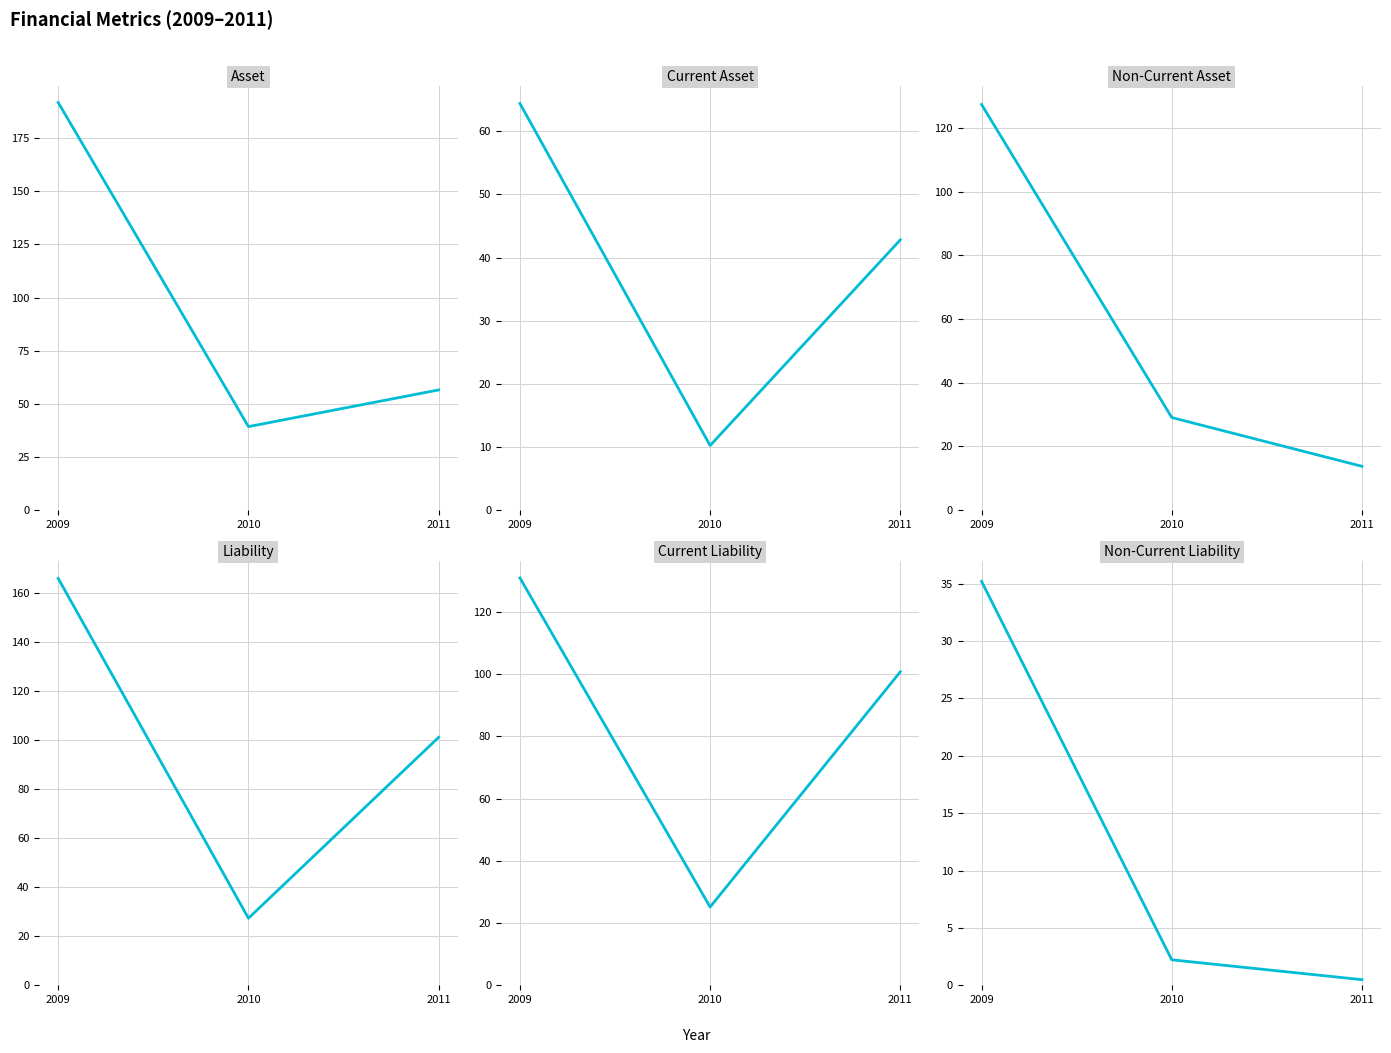

What value does the Non-Current Asset series have at 2011?

13770490